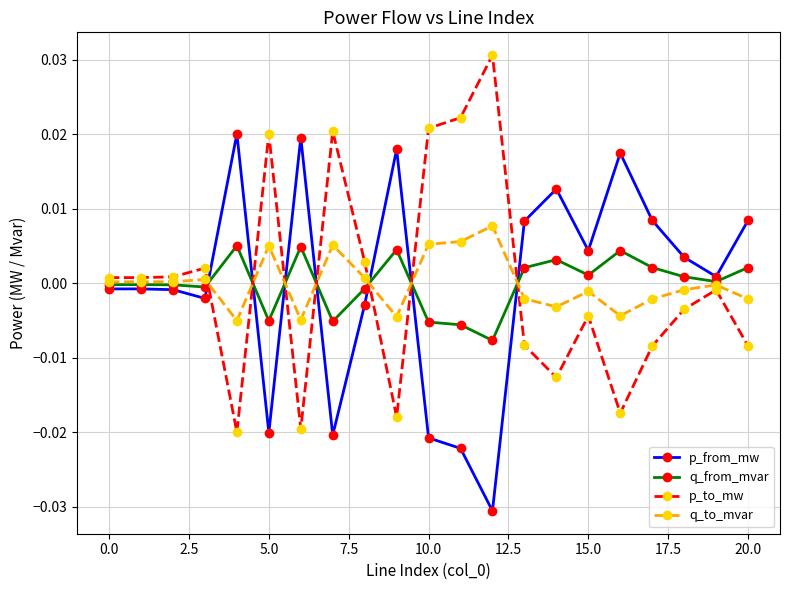

How many negative values does the p_to_mw series have?

11